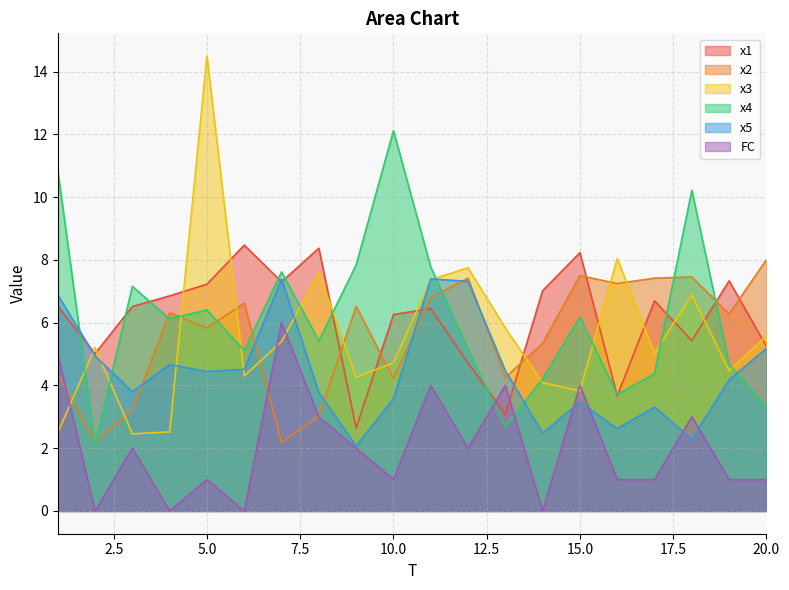

At which category is the sum across all series the highest?

11